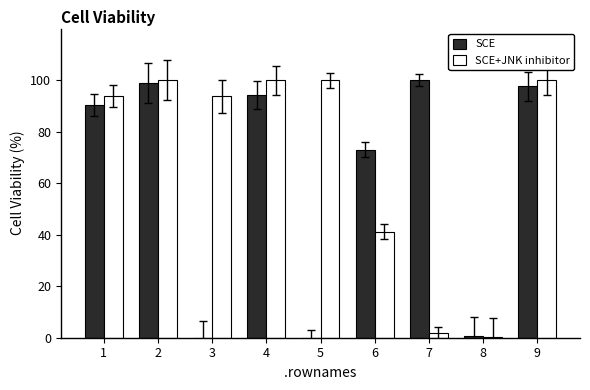

Are the bars grouped side by side (vs. stacked)?

Yes